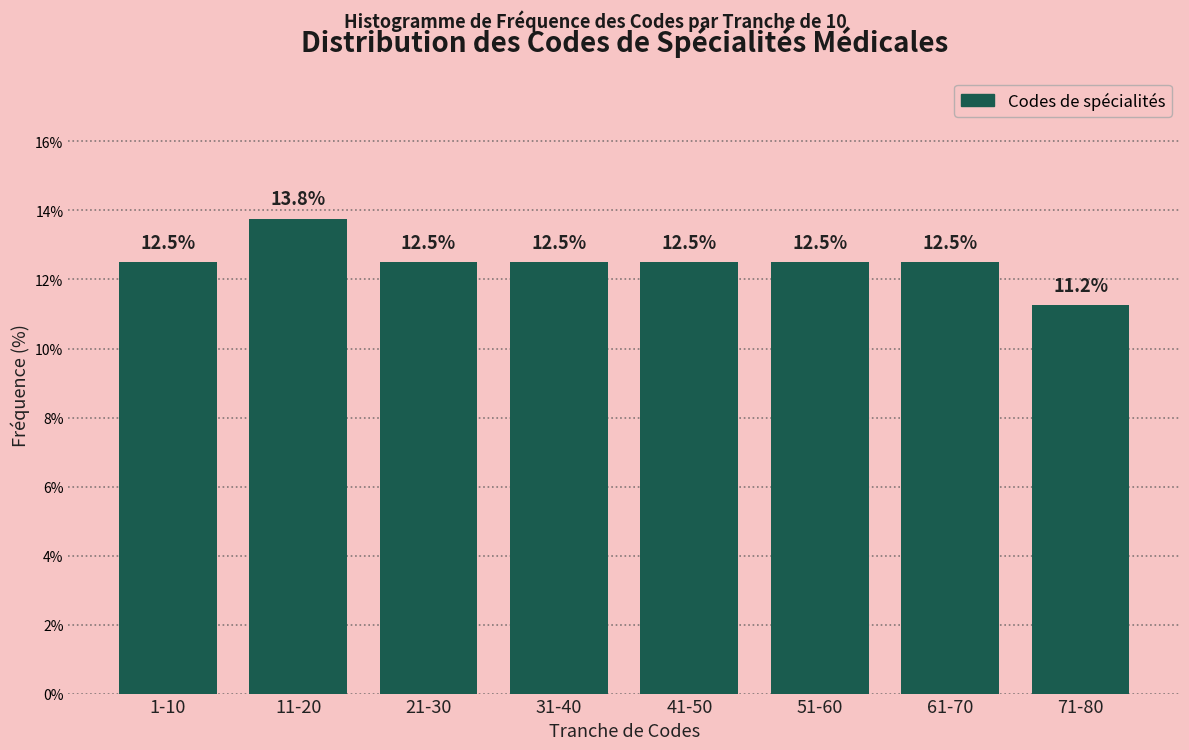

What position from the right is 21-30?

6